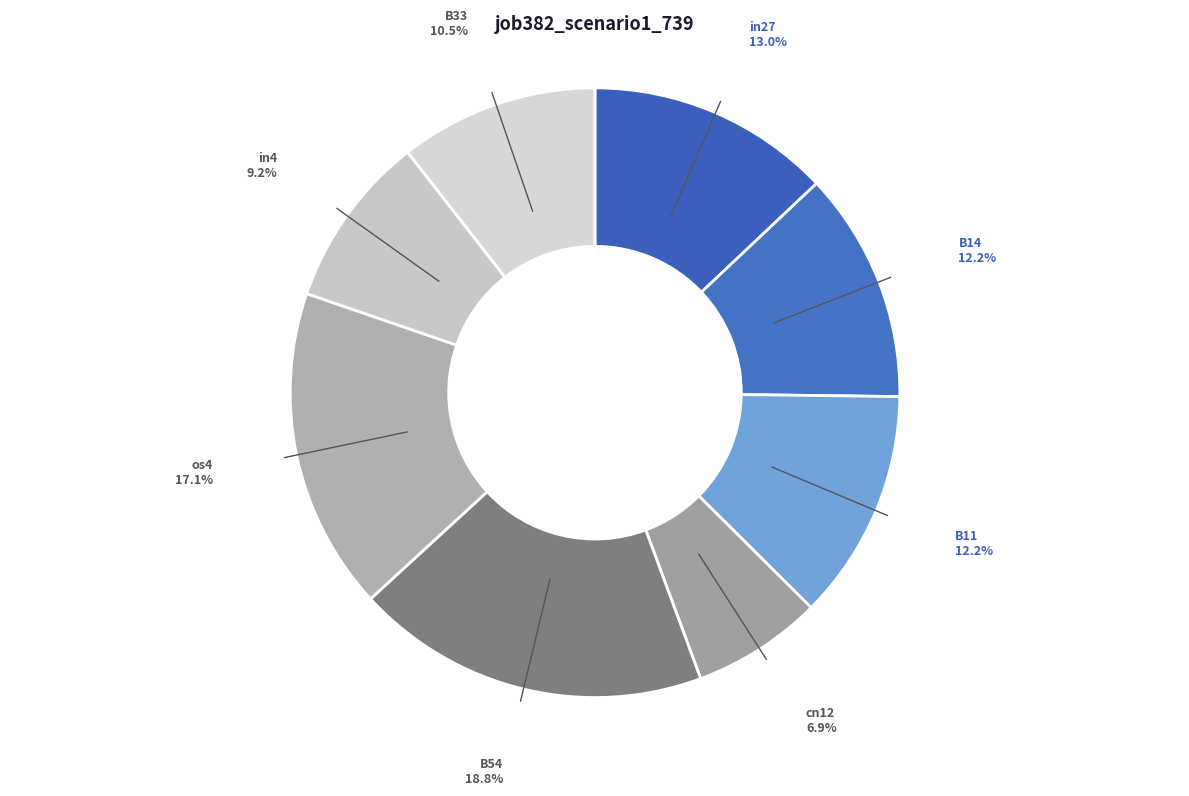

How many segments does this pie chart have?

8